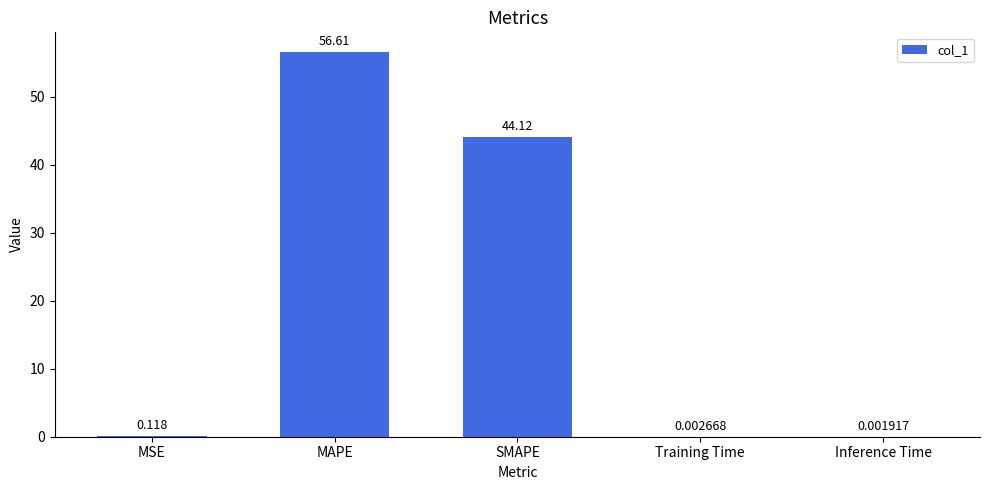

Which has a higher value, Training Time or MAPE?

MAPE